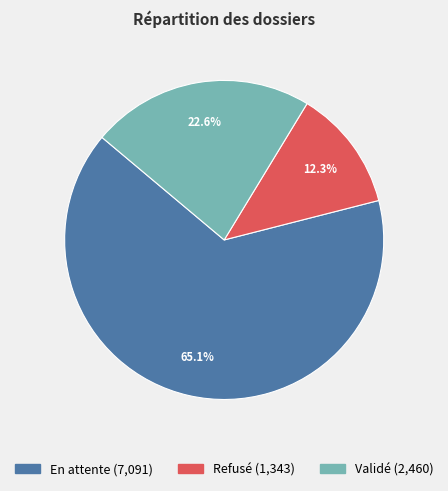

How many segments does this pie chart have?

3